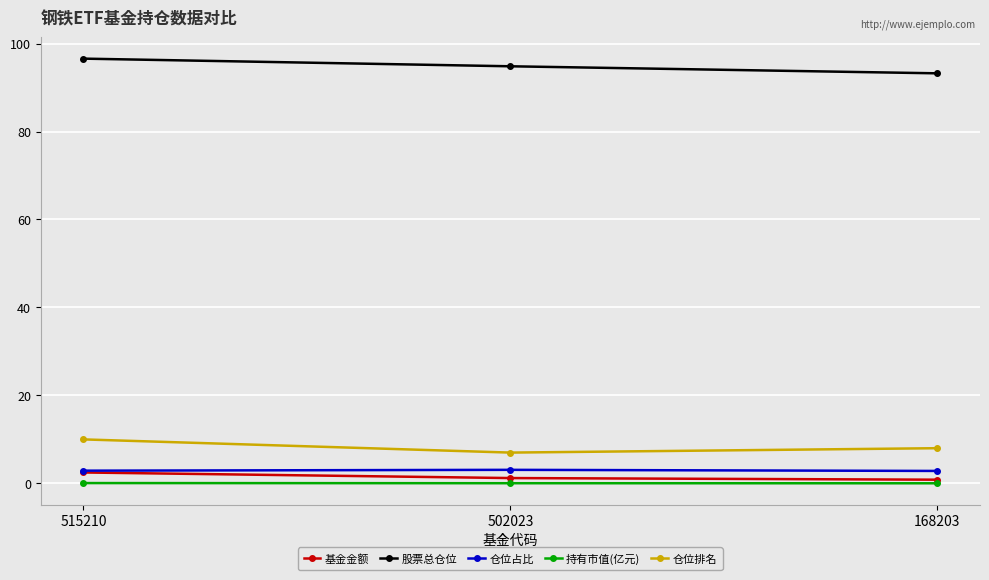

True or false: 持有市值(亿元) has a value of 0.1 at 515210.

True